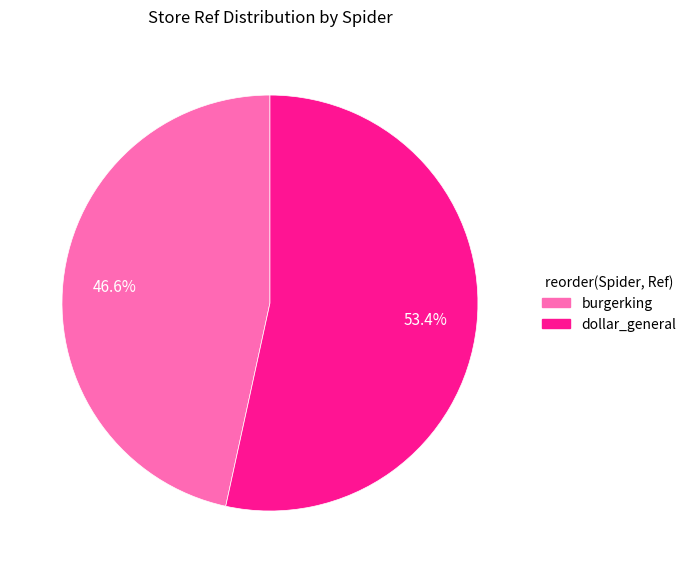

What percentage is the burgerking slice, to the nearest percent?

47%